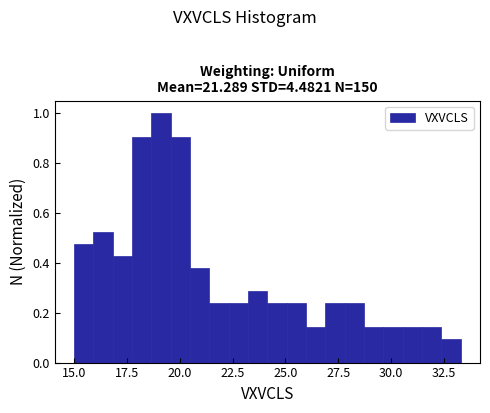

Around what value on the x-axis is the tallest bar? Give the approximate position of its centre, as read against the axis.

19.0